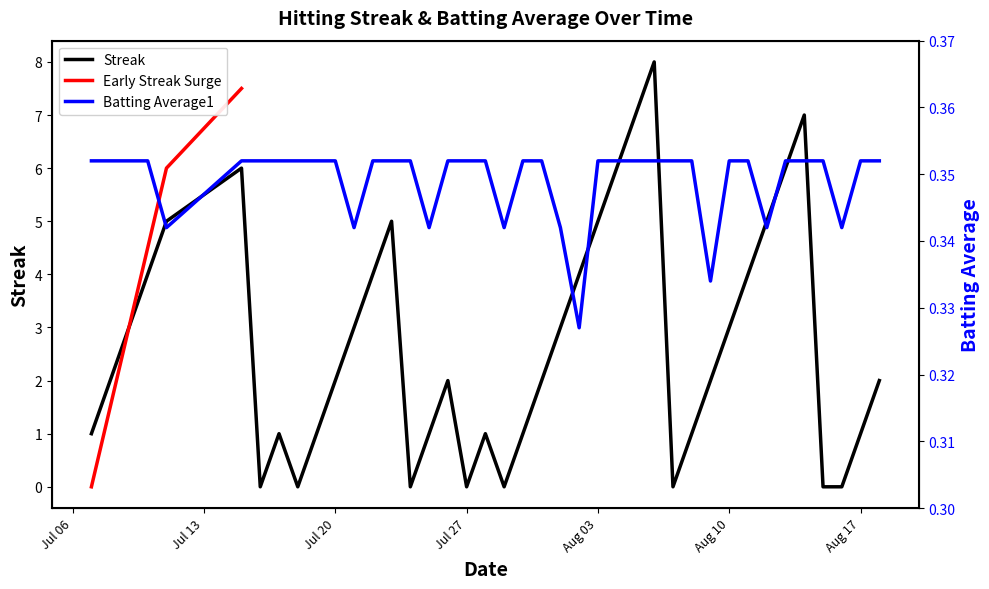

The Streak series shows 2 at Jul 20. True or false?

True